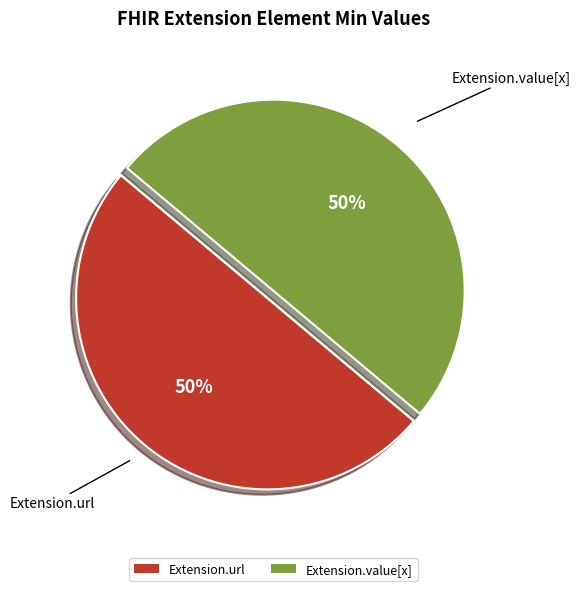

Approximately how many times larger is the value at Extension.value[x] compared to Extension.url?

1.0